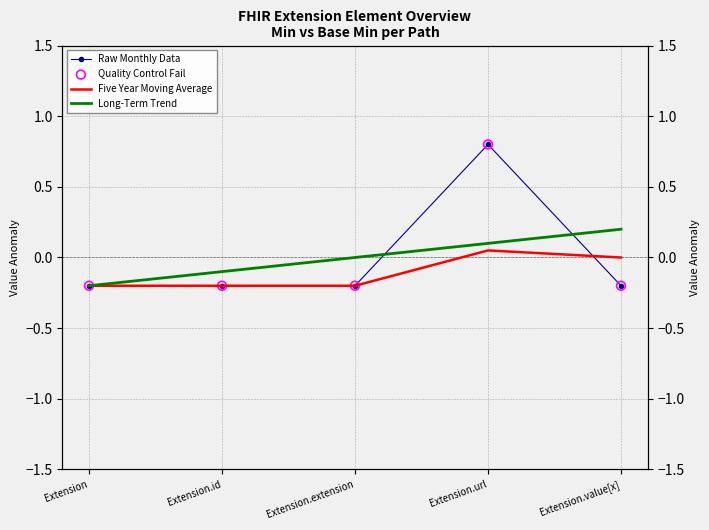

What is the total value across all series at Extension?

-0.8